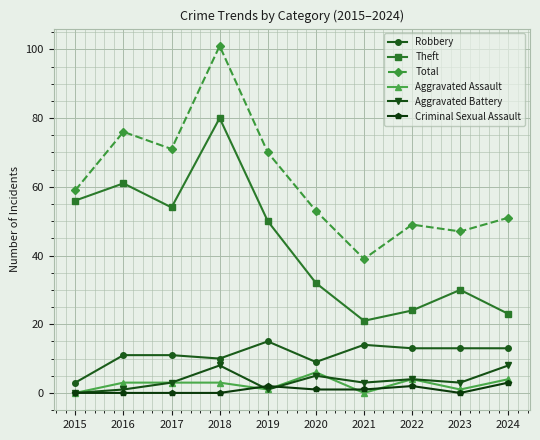

In Theft, how many points are lower than both neighbors (excluding endpoints)?

2